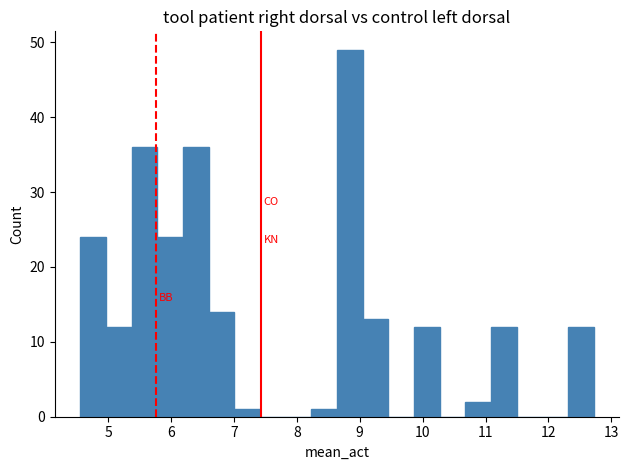

Over which range of the x-axis is the bar tallest?

8.6 to 9.0